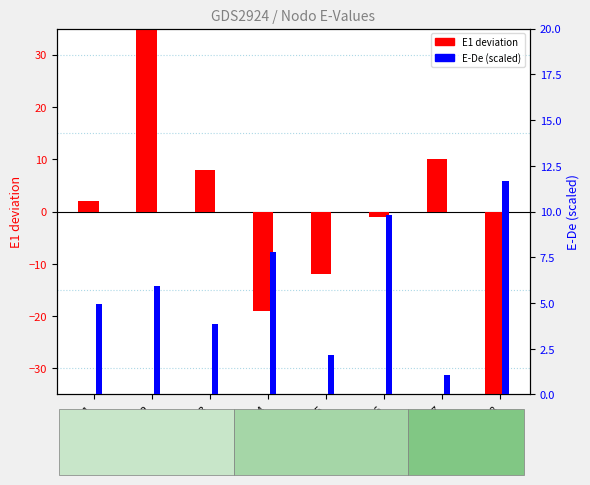

What is the sum of the E-De (scaled) values at Nodo 6 and Nodo 8?

21.4